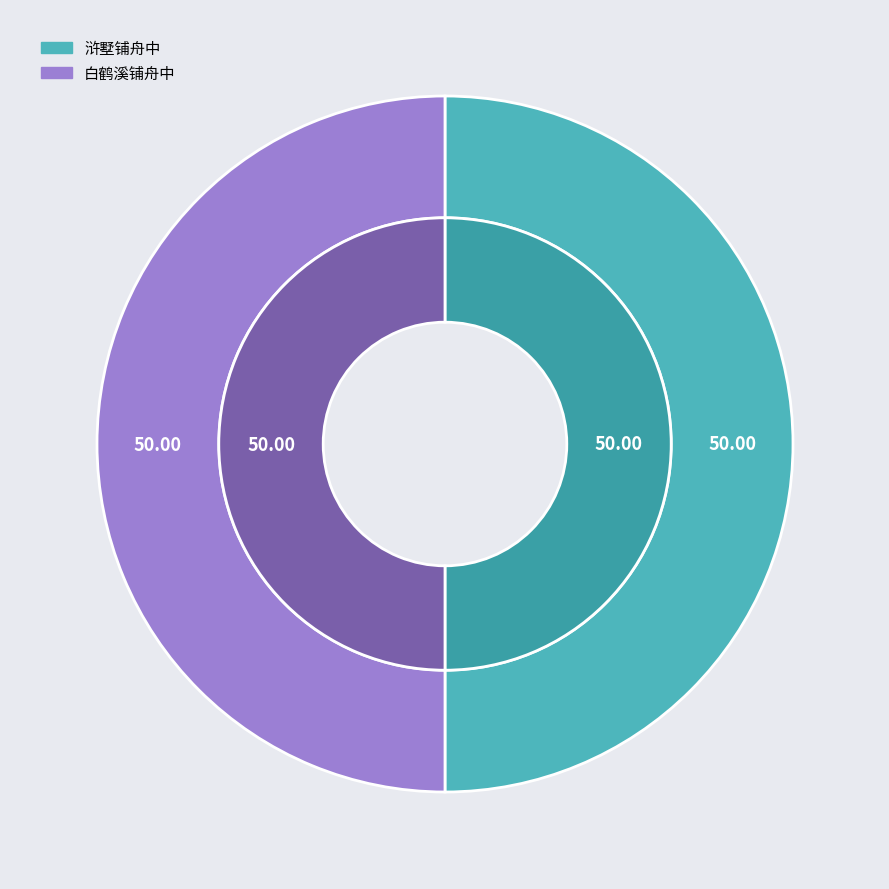

Between 浒墅铺舟中 and 白鹤溪铺舟中, which is larger?

白鹤溪铺舟中